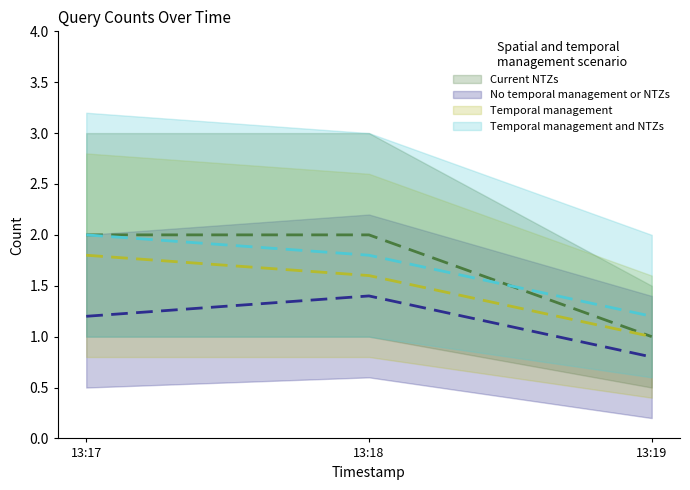

What position from the left is 2019-11-27 13:19:00?

3